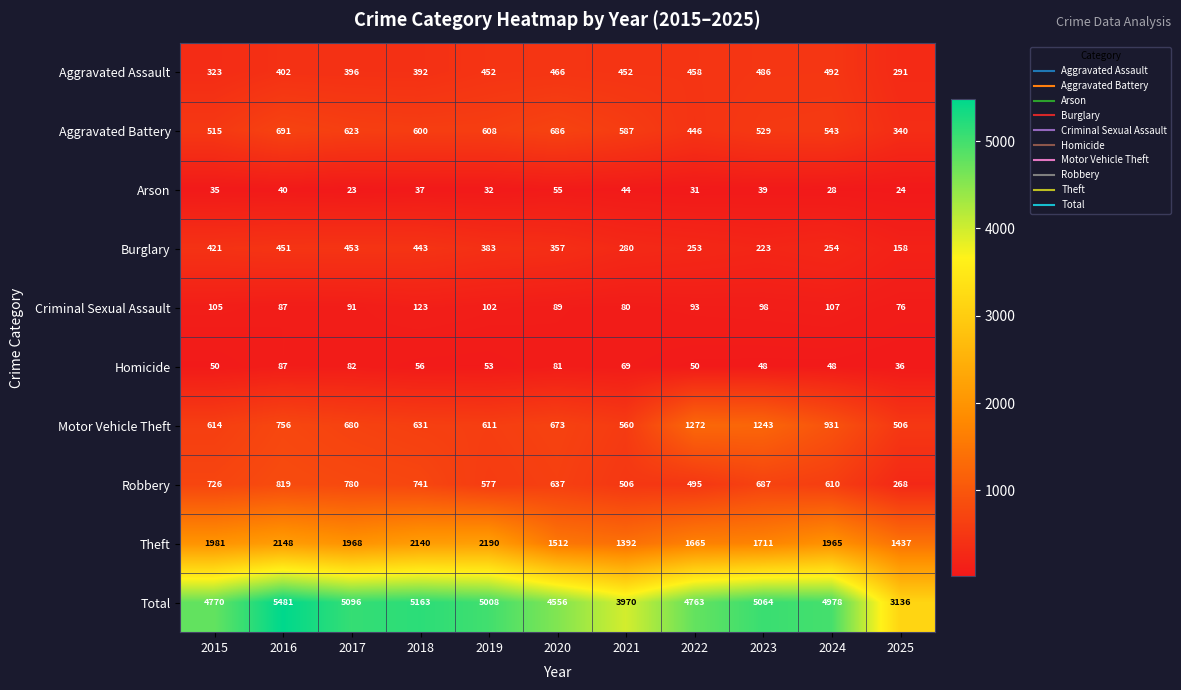

What is the spread (max minus min) of values at 2016?

5441